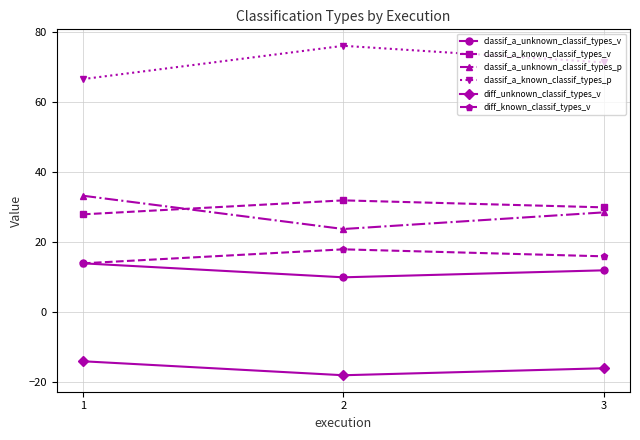

Which category has the highest value in the classif_a_known_classif_types_p series?

2